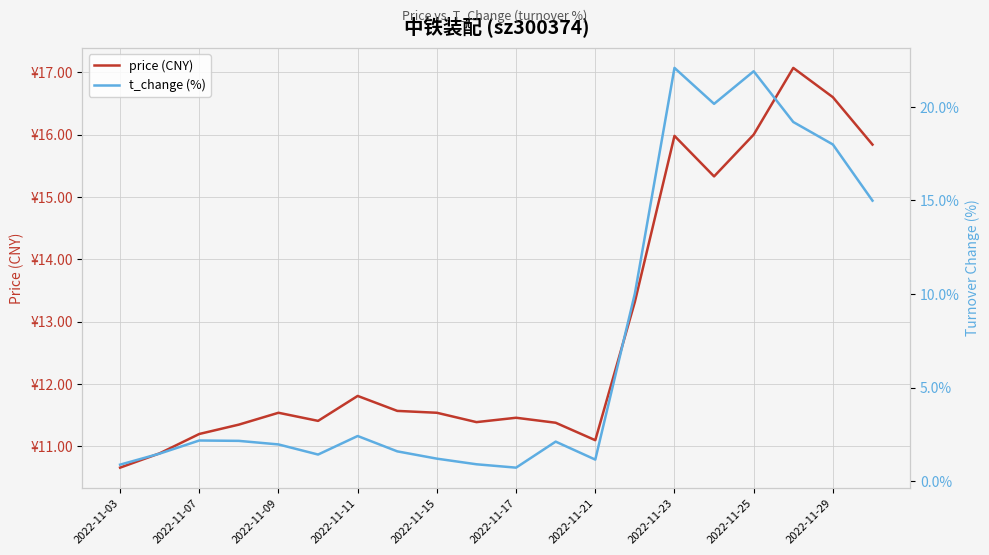

Is this an area chart (filled region under the line)?

No